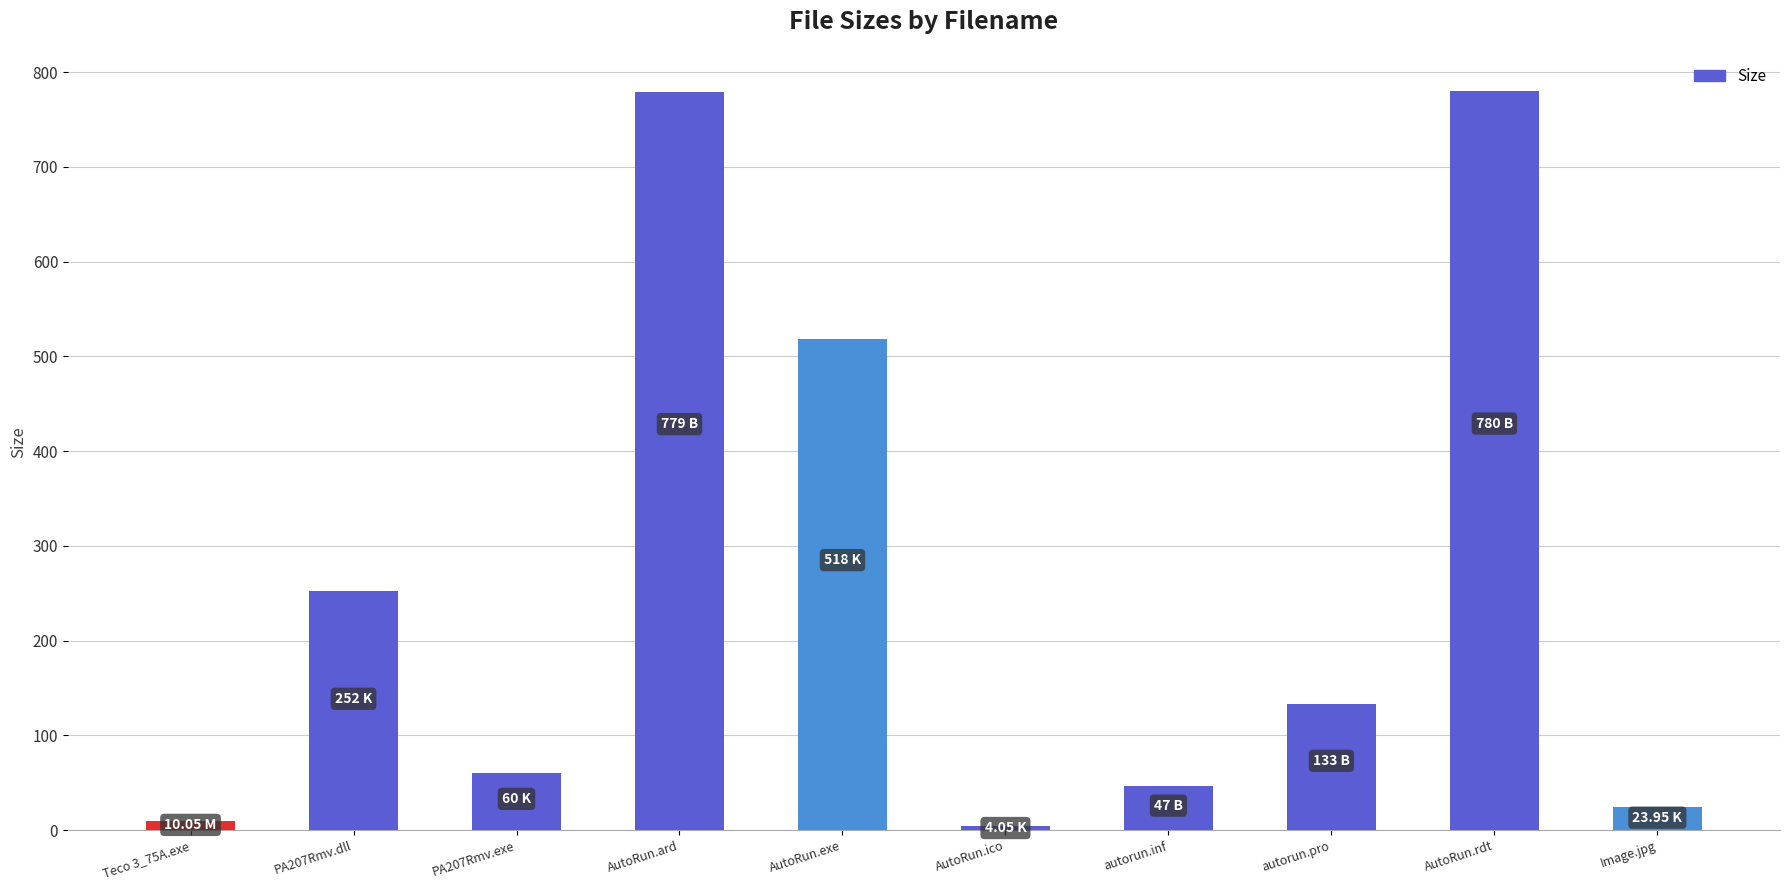

What is the label of the 1st bar from the right?

Image.jpg